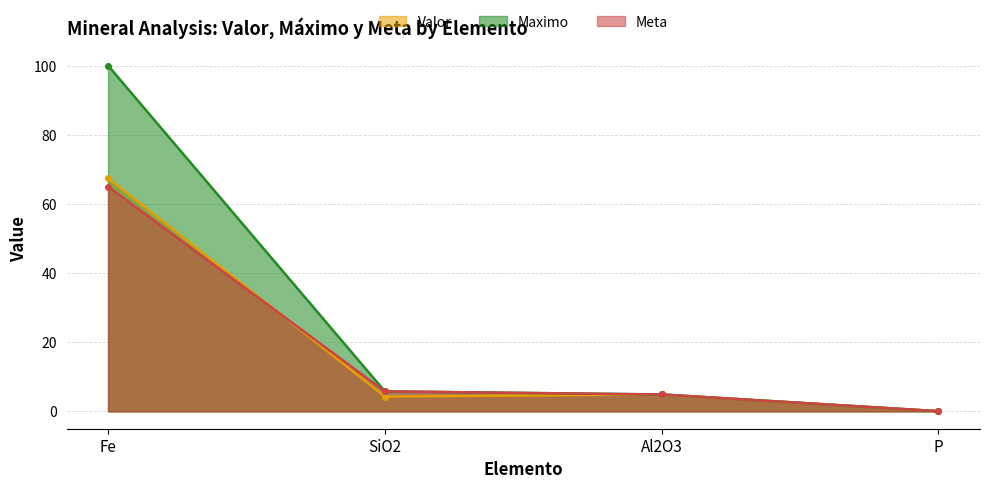

At Fe, list the series in order from largest to smallest.

Maximo, Valor, Meta